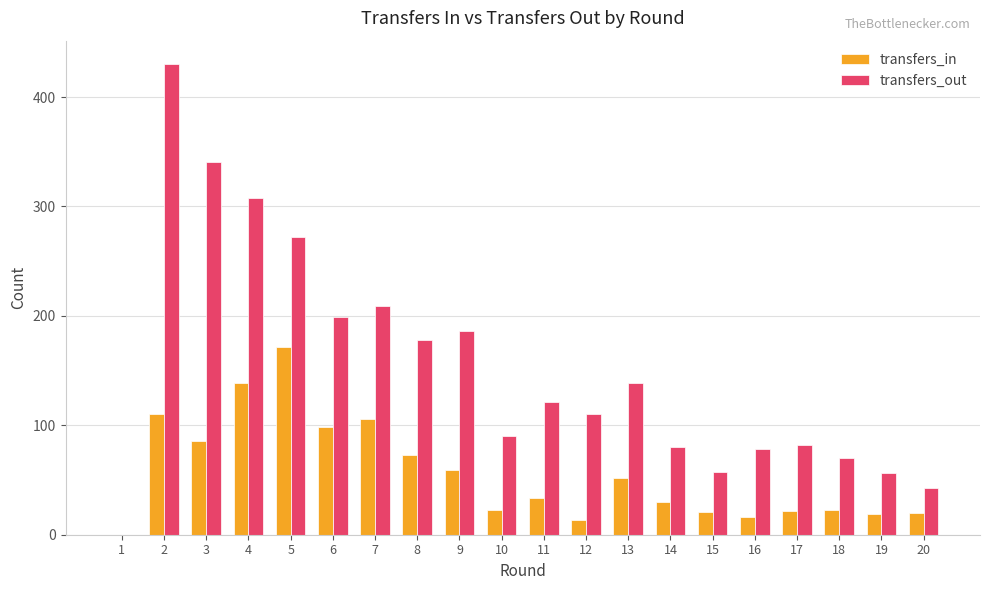

Where is transfers_out nearest to the value 215?

7